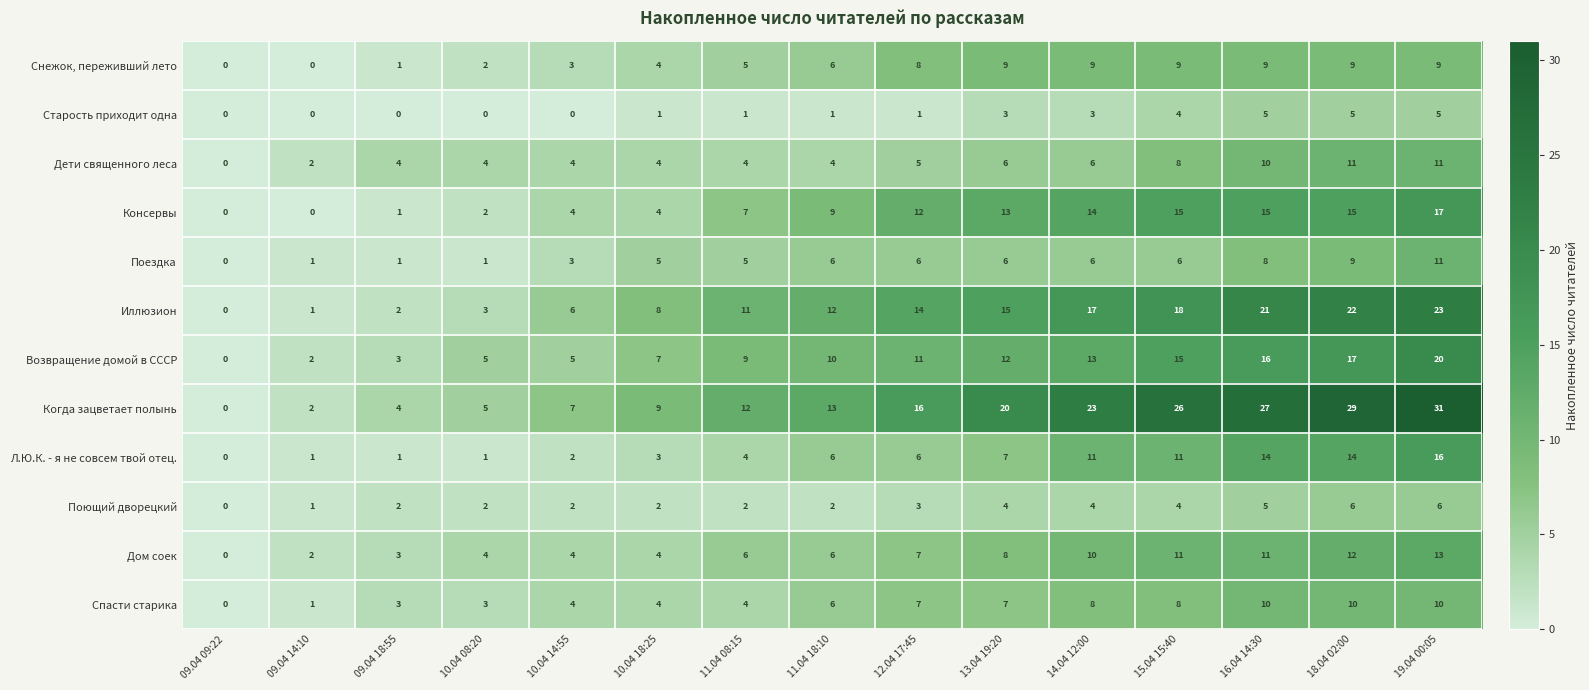

Which category has the highest value across all series?

19.04 00:05